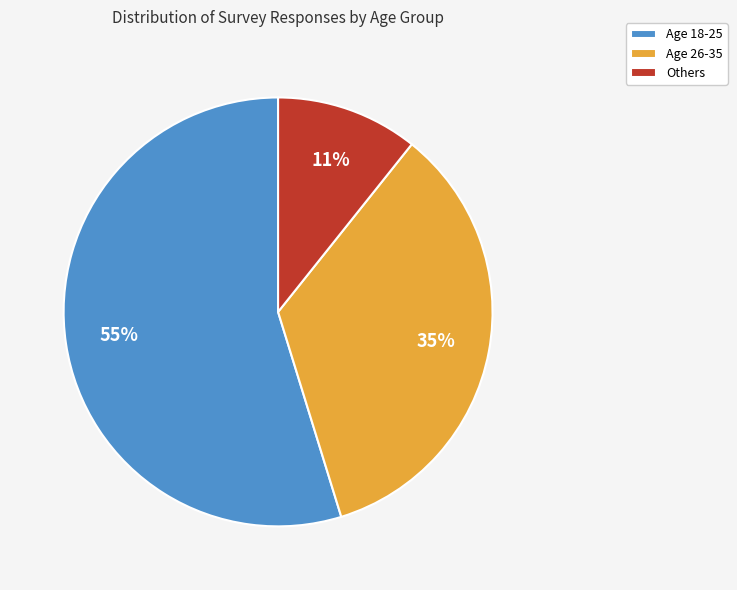

What is the smallest slice in the pie chart?

Others